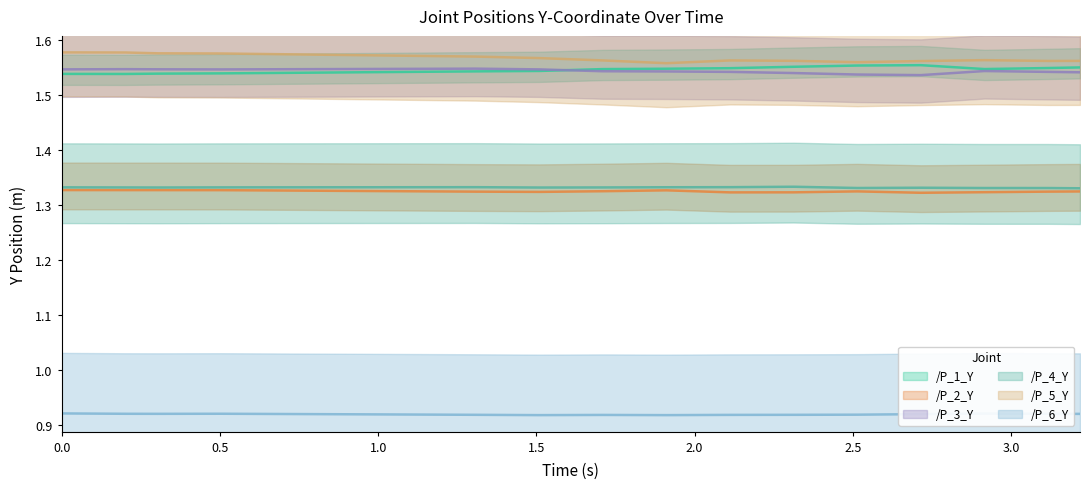

The value of /P_5_Y at 3.5 is 2.1. True or false?

False